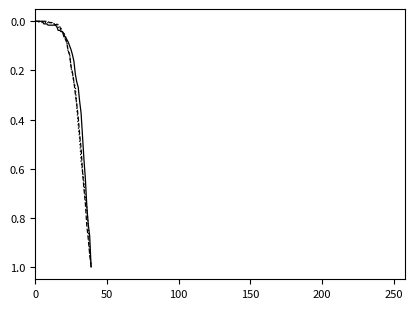

Is this an area chart (filled region under the line)?

No